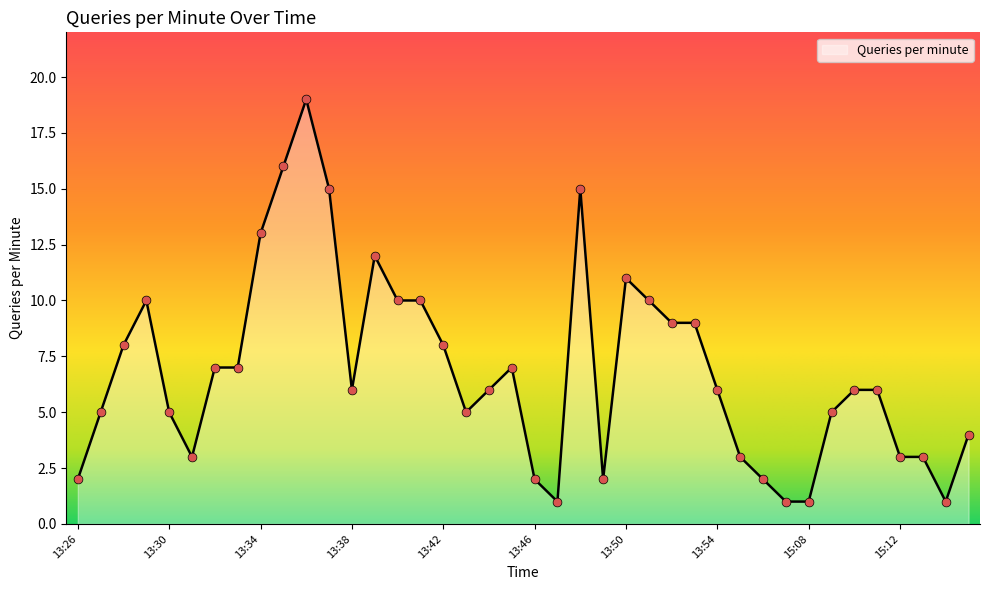

What is the maximum value shown in the chart?

19